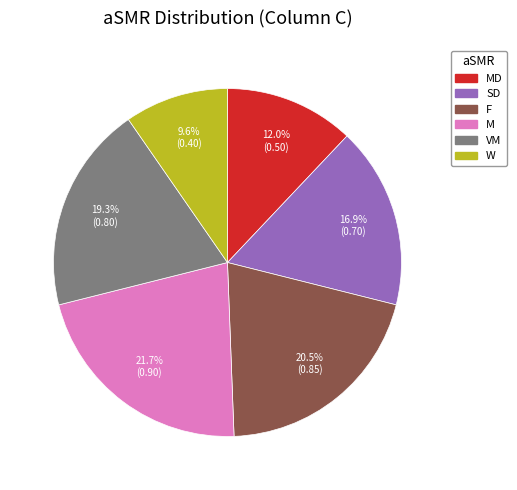

Does any single category account for the majority?

No